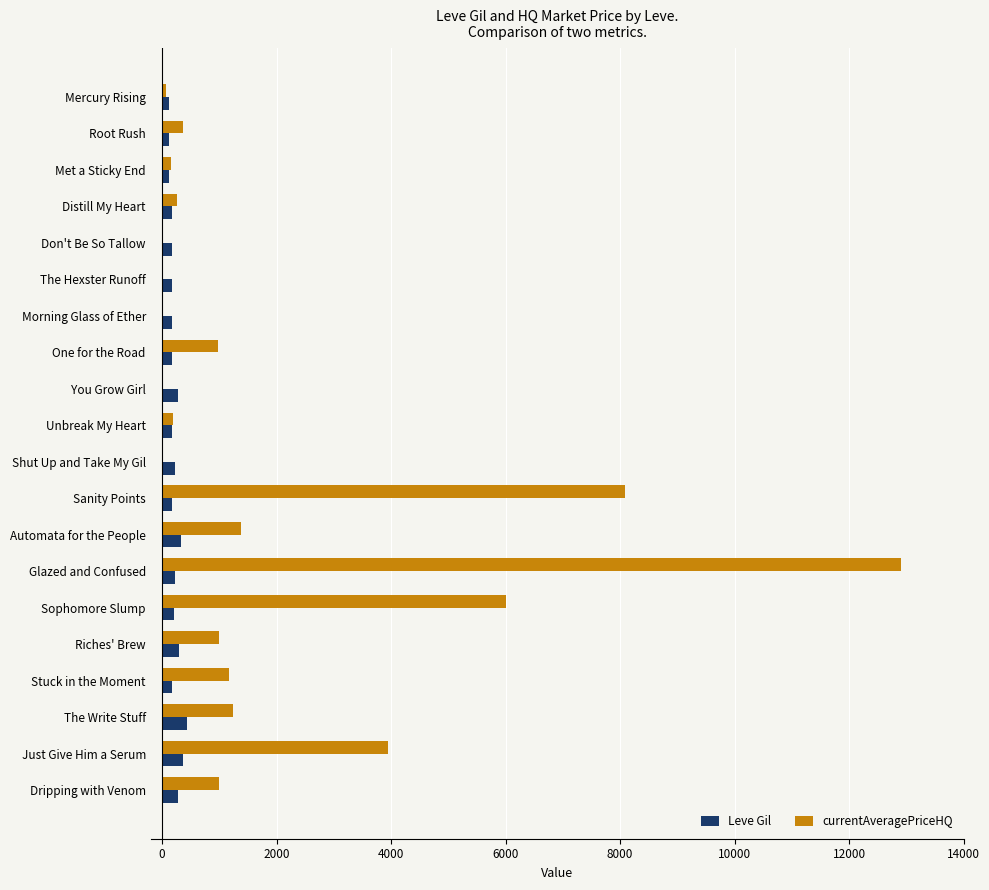

What are all the series names shown in the legend?

Leve Gil, currentAveragePriceHQ